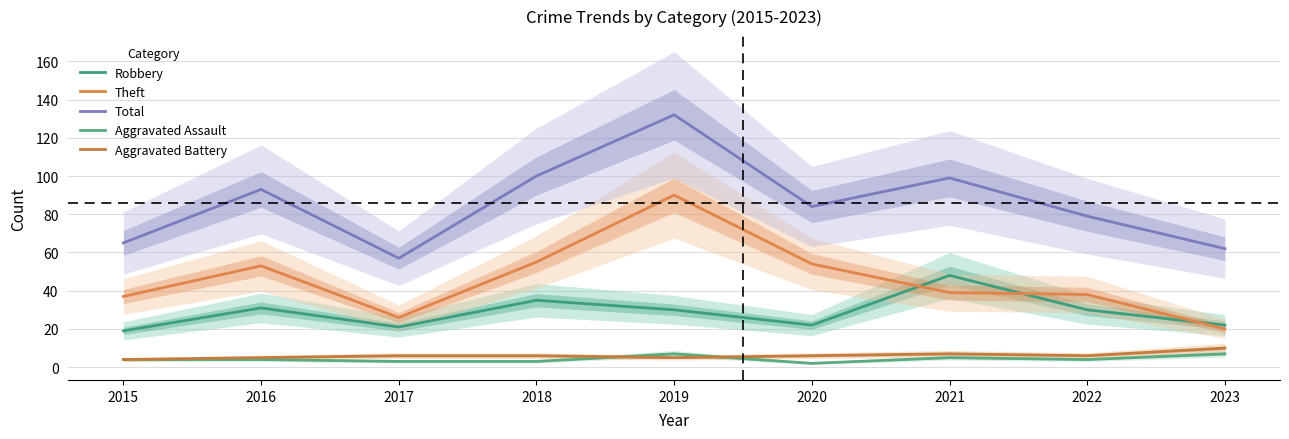

How many interior local valleys does the Total series have?

2